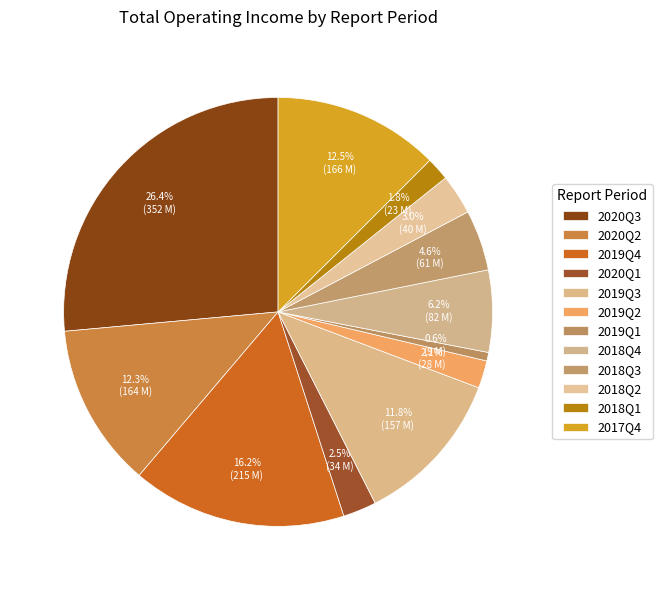

What is the change in value from 2018Q1 to 2017Q4?

+143022288.6